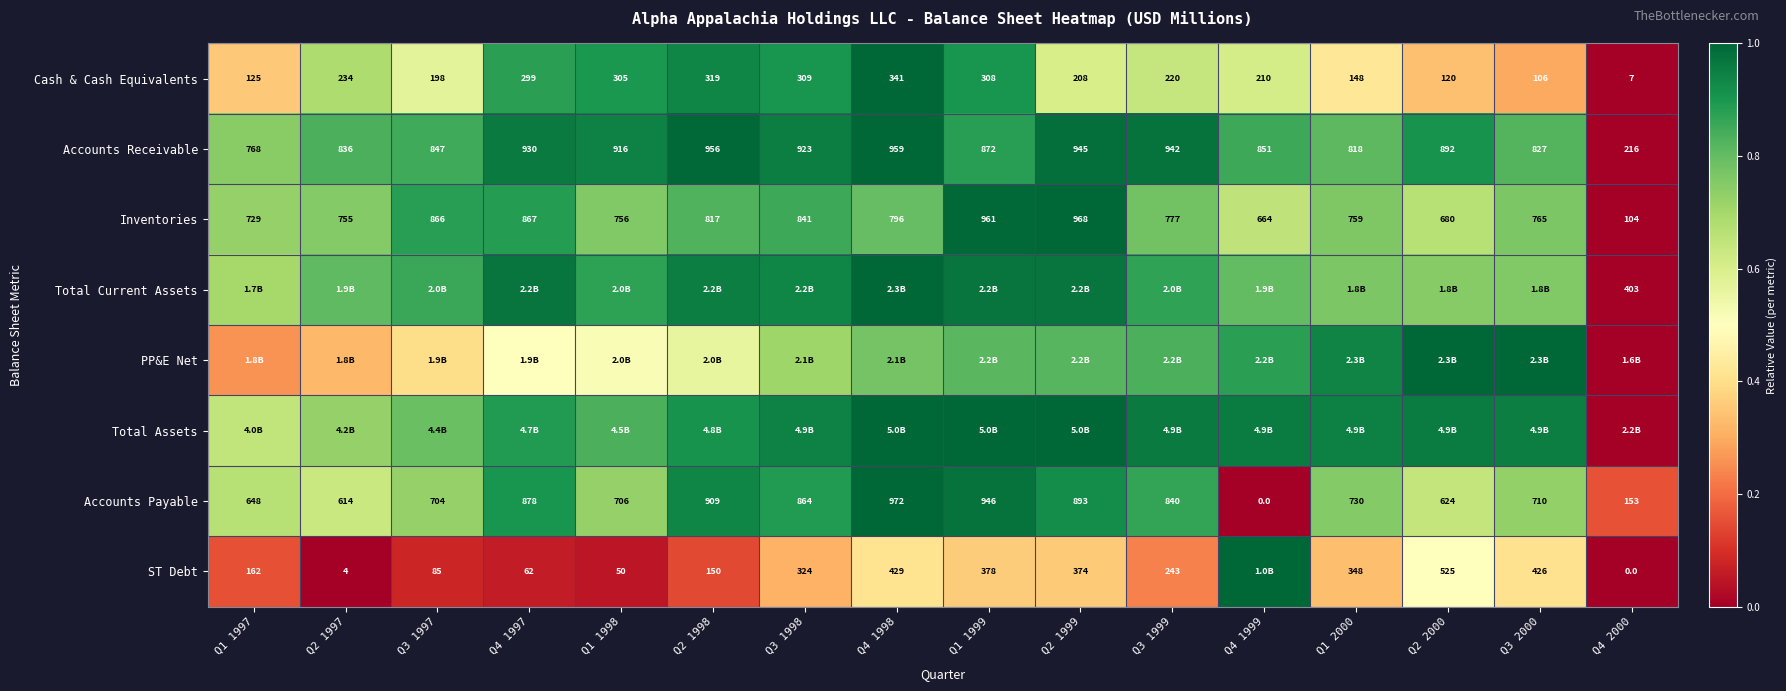

The Inventories series shows 0.4 at Q3 1998. True or false?

False